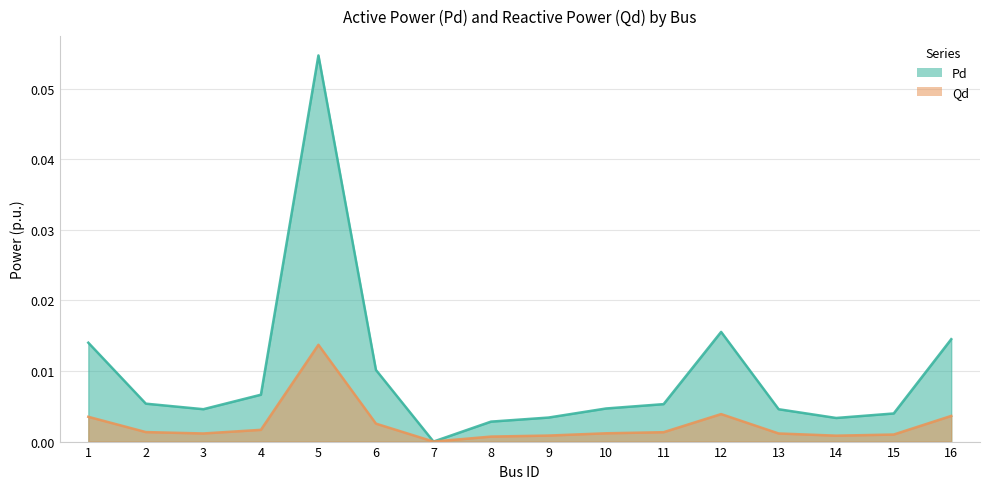

Is the value of Qd at 16 greater than the value of Pd at 4?

No